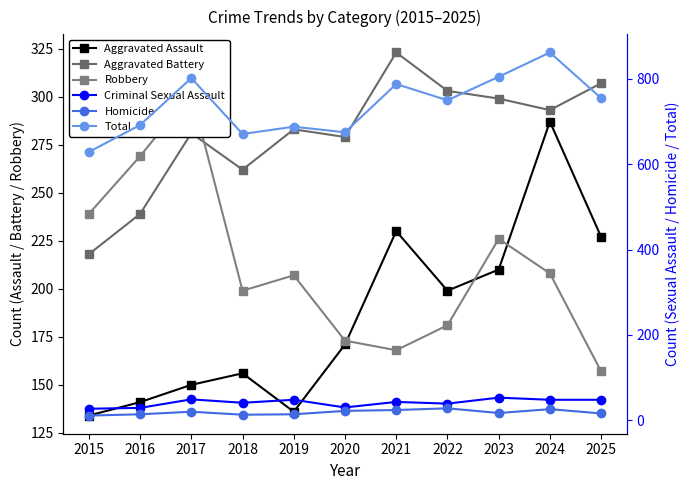

Which series has the largest total across all categories?

Total